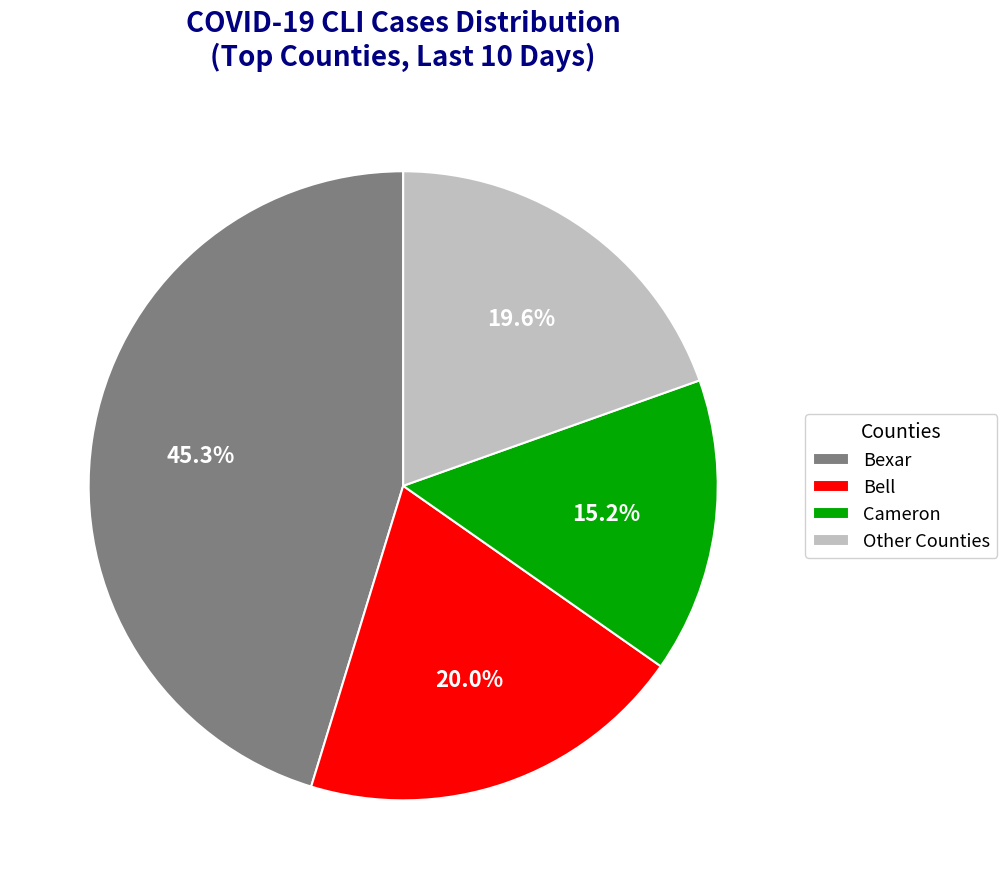

How many segments does this pie chart have?

4